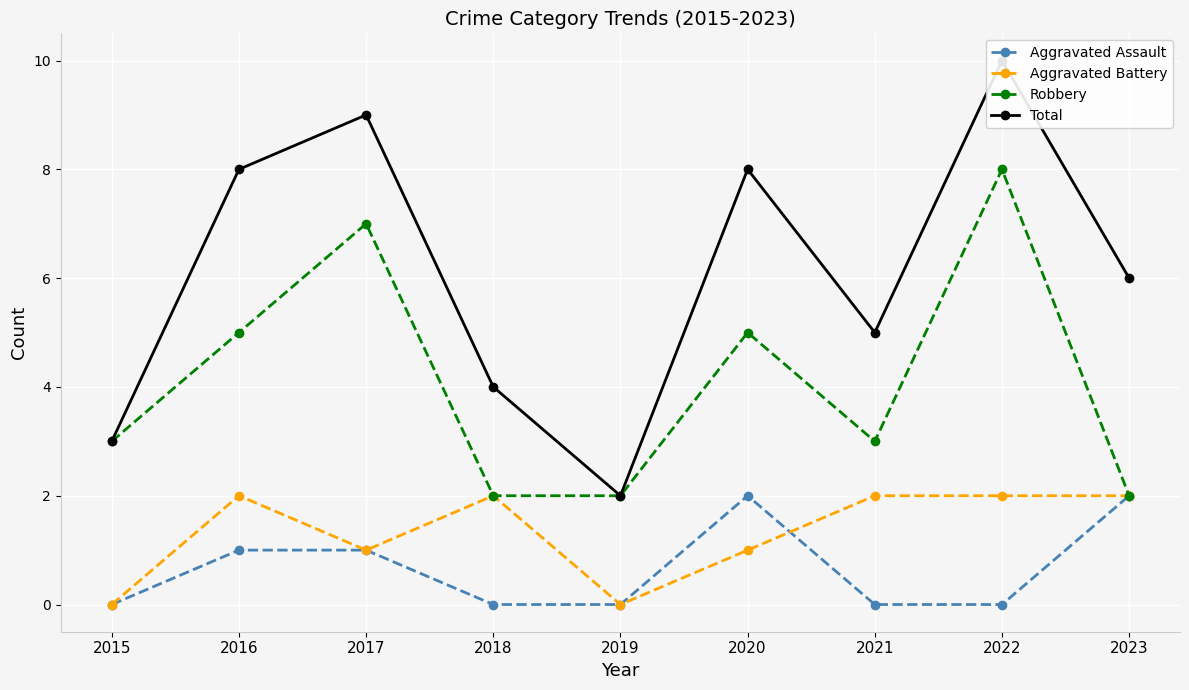

What is the value of the Aggravated Battery point at the 7th from the left?

2